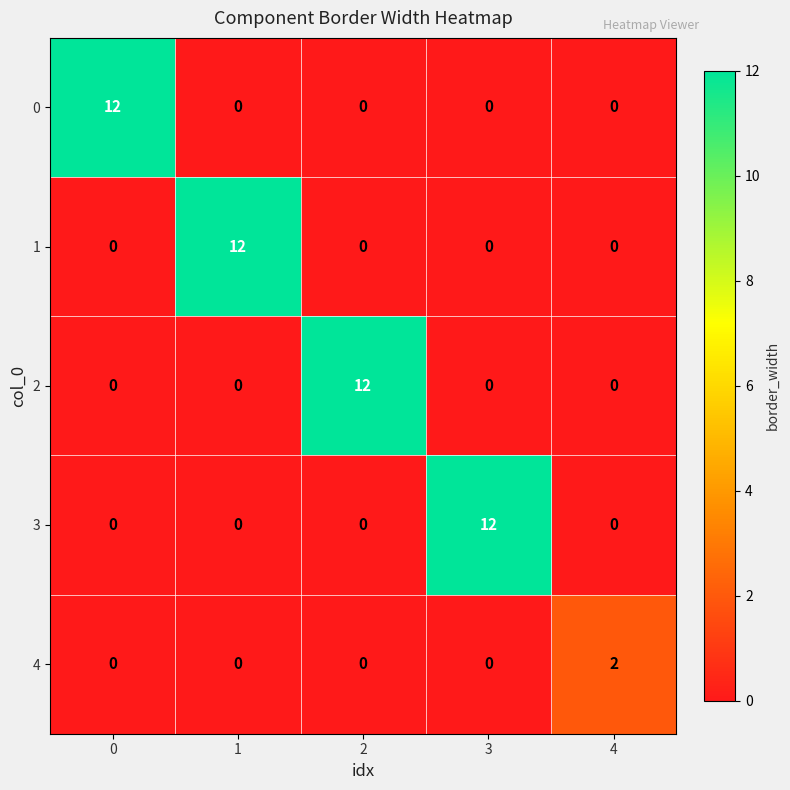

Which series changed the most between 3 and 4?

3